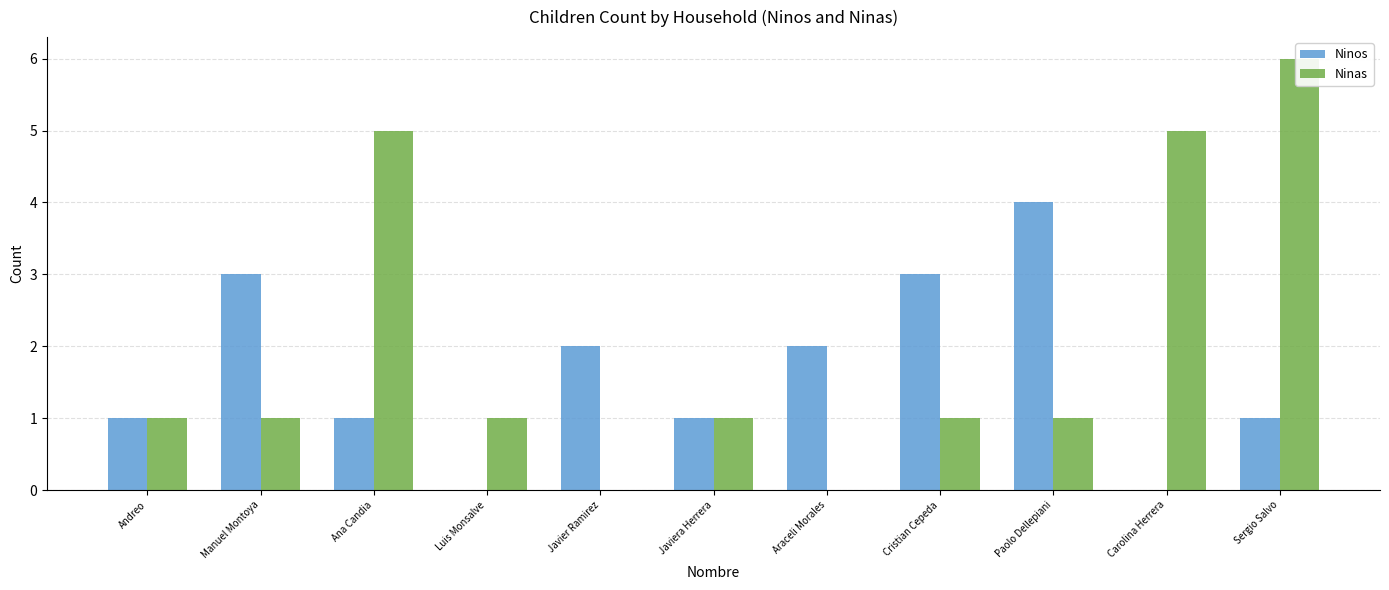

At which label does Ninos first exceed 1?

Manuel Montoya